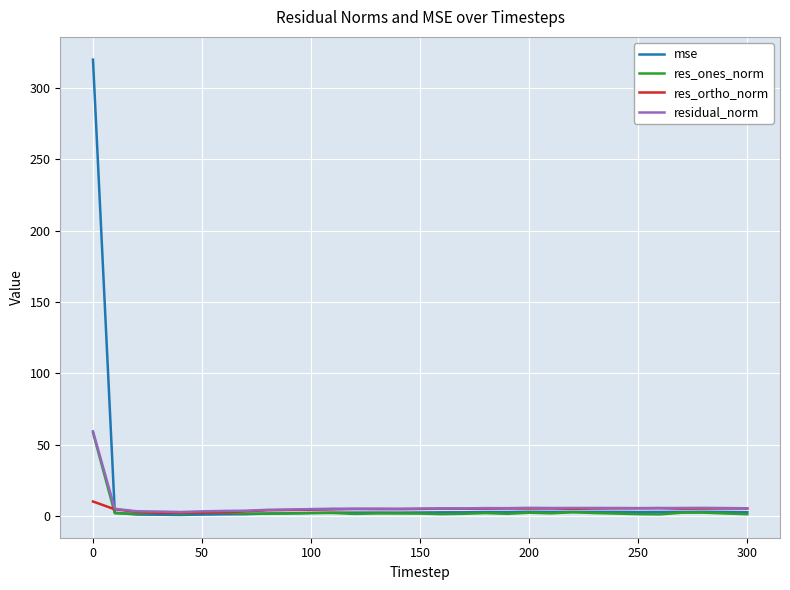

In res_ortho_norm, how many points are lower than both neighbors (excluding endpoints)?

6